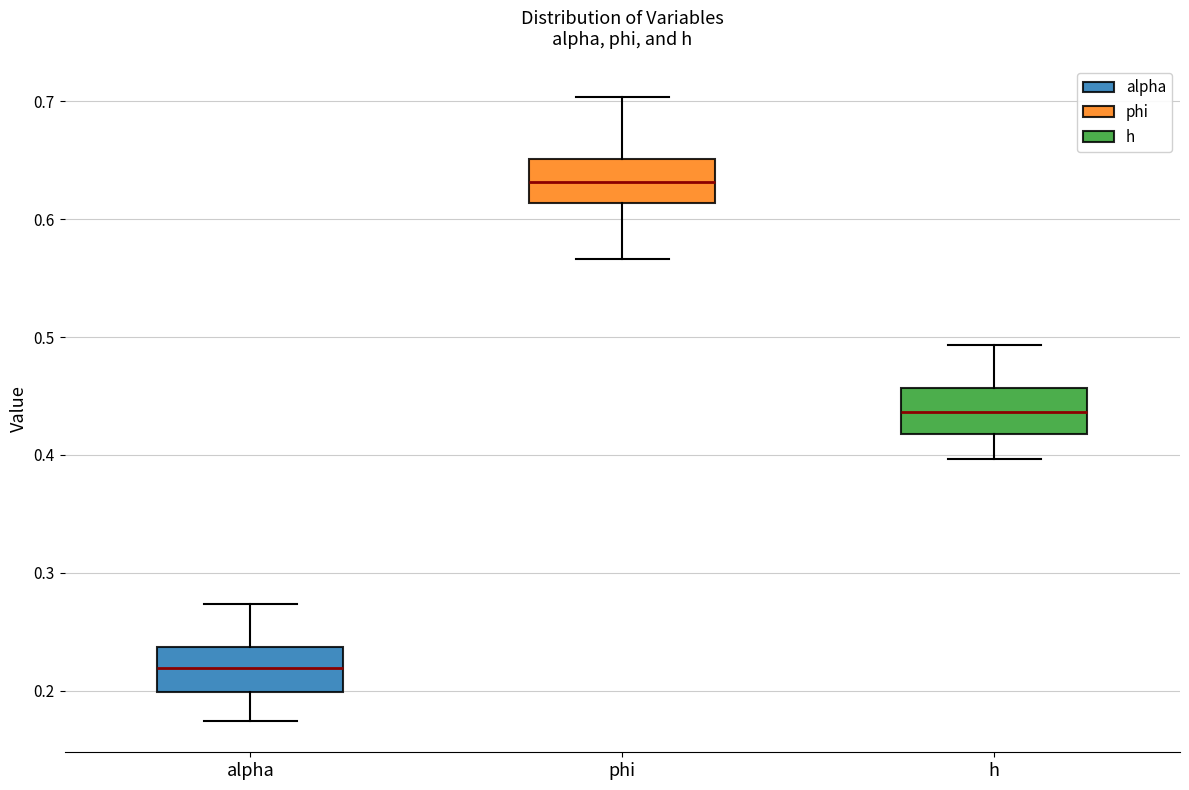

Reading left to right, read every box against the y-axis: the position of its median line, the range the box covers, and the ends of its whiskers. The values are not printed on the chart, so give them approximately, as read against the axis.

alpha: median 0.22, box 0.20 to 0.24, whiskers 0.17 to 0.27
phi: median 0.63, box 0.61 to 0.65, whiskers 0.57 to 0.70
h: median 0.44, box 0.42 to 0.46, whiskers 0.40 to 0.49